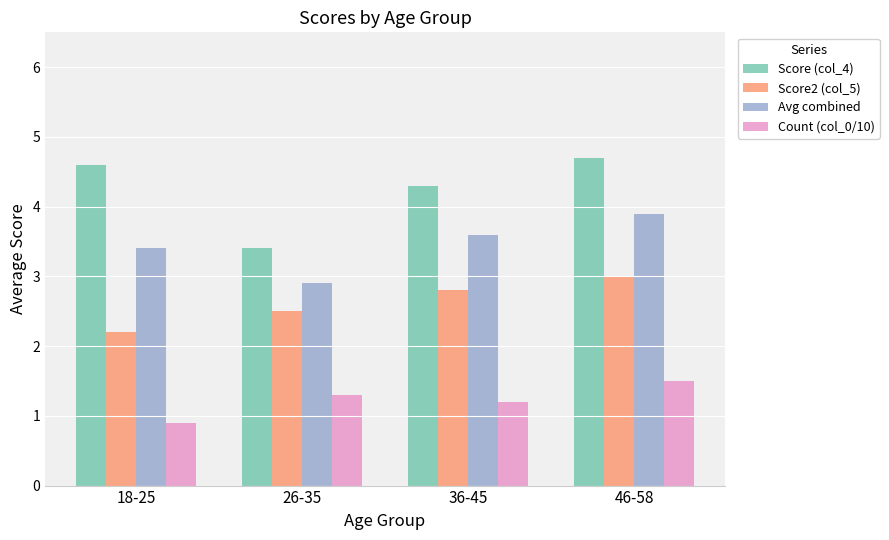

Rank the series by their maximum value, from lowest to highest.

Count (col_0/10), Score2 (col_5), Avg combined, Score (col_4)